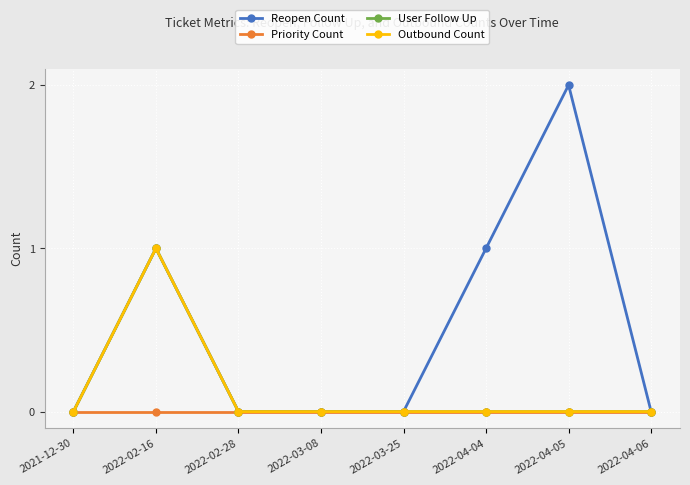

Reading left to right, list all the values displayed in this chart.

Reopen Count: 0	1	0	0	0	1	2	0
Priority Count: 0	0	0	0	0	0	0	0
User Follow Up: 0	1	0	0	0	0	0	0
Outbound Count: 0	1	0	0	0	0	0	0